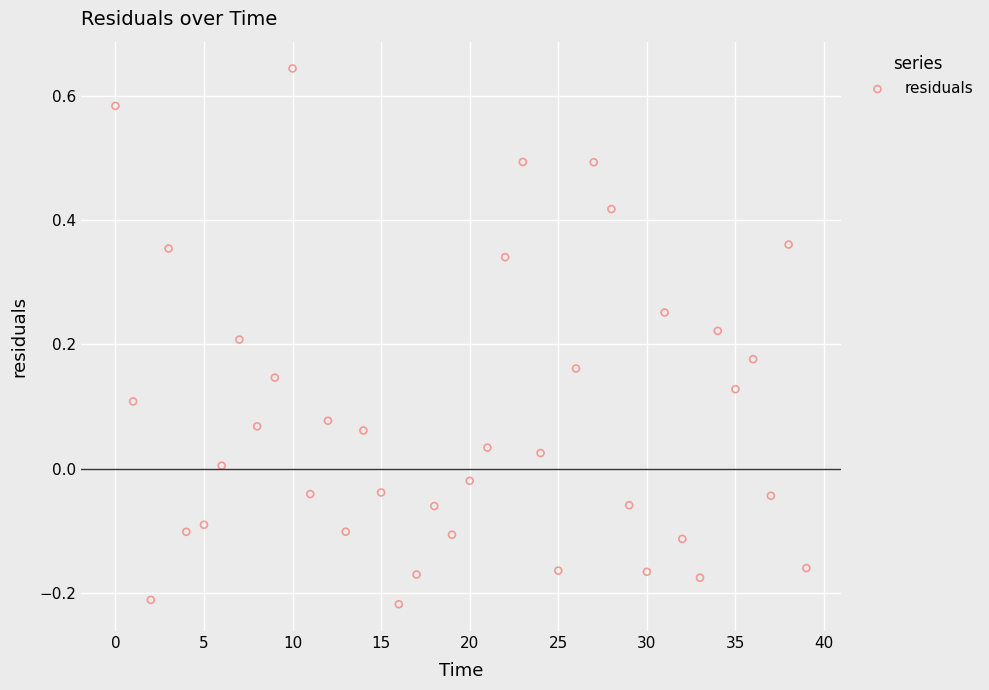

What is the range of Y values (max minus min)?

0.9